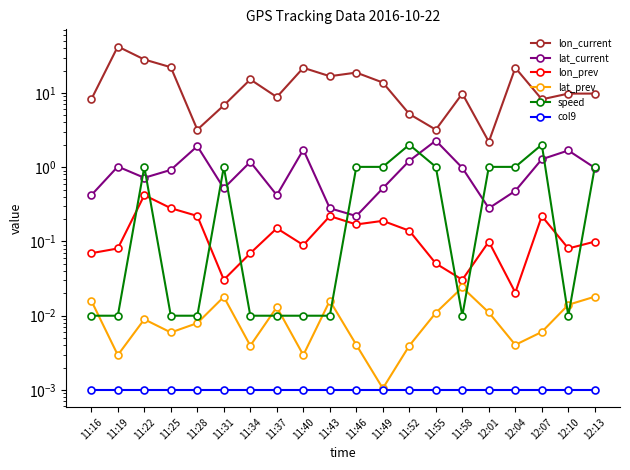

Between 11:43 and 11:55, which series saw the biggest shift?

lon_current